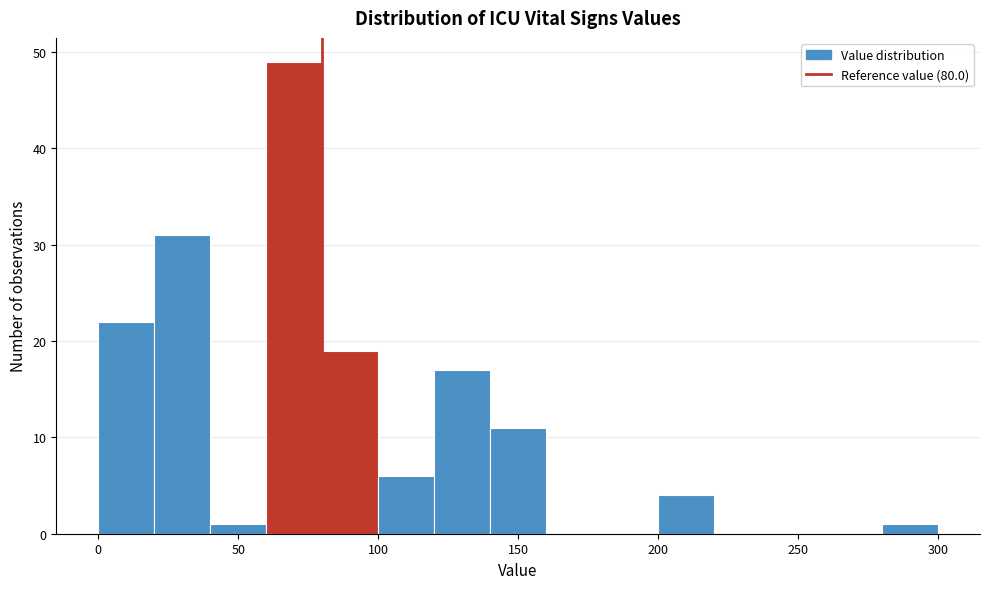

Over which range of the x-axis is the bar tallest?

60 to 80